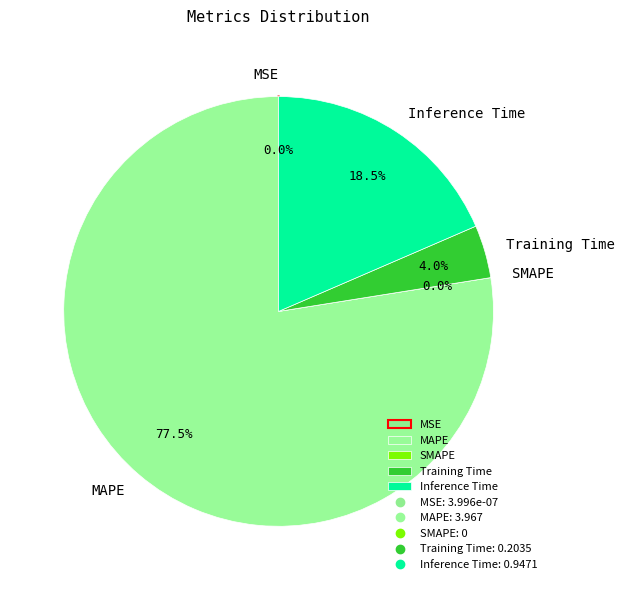

What percentage is the Inference Time slice, to the nearest percent?

19%